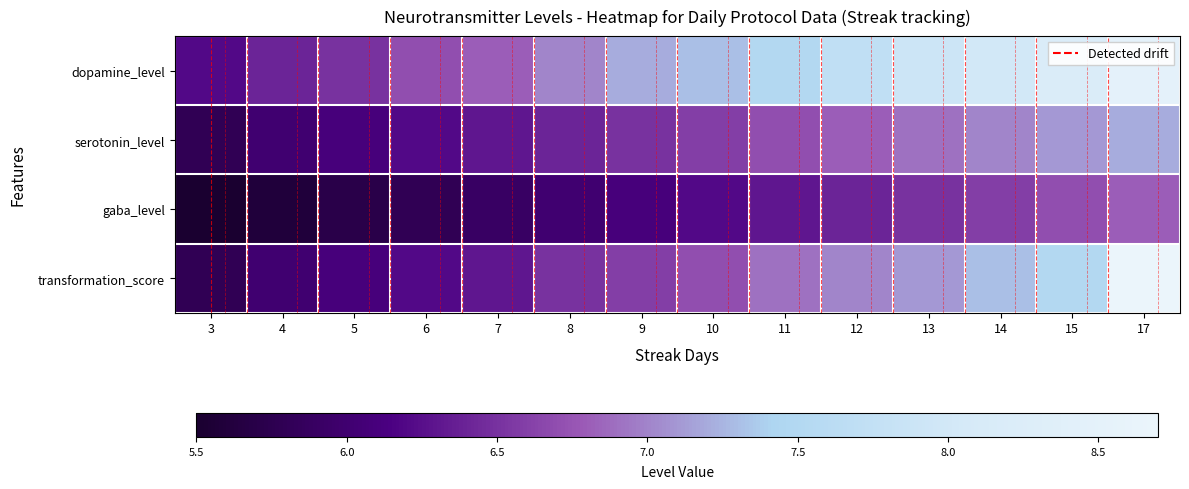

At 15, list the series in order from smallest to largest.

gaba_level, serotonin_level, transformation_score, dopamine_level